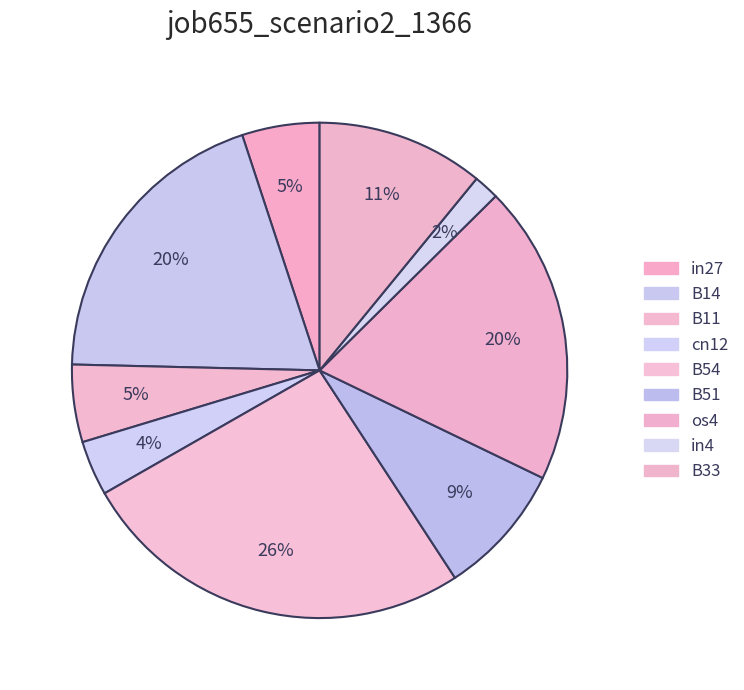

The in27 slice represents 5% of the pie. True or false?

True